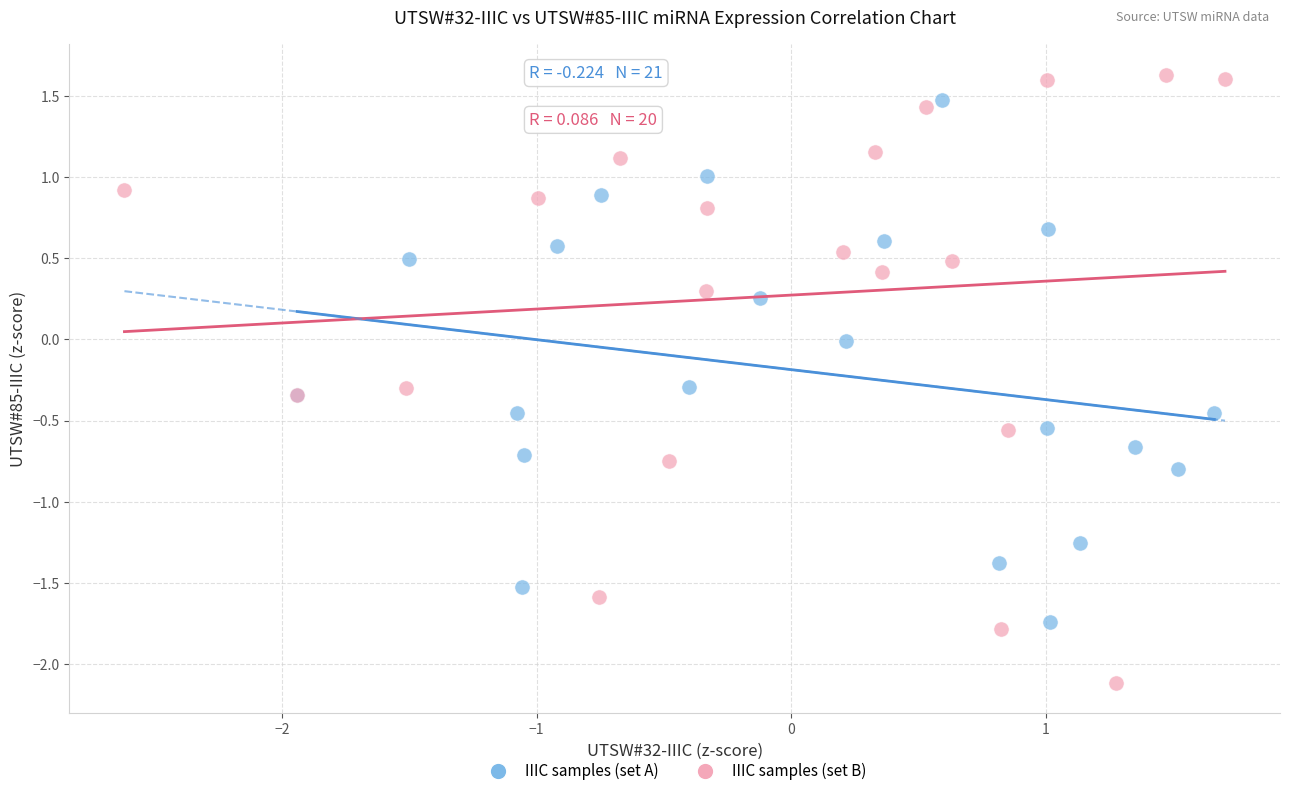

Which series contains the highest Y value?

IIIC samples (set B)